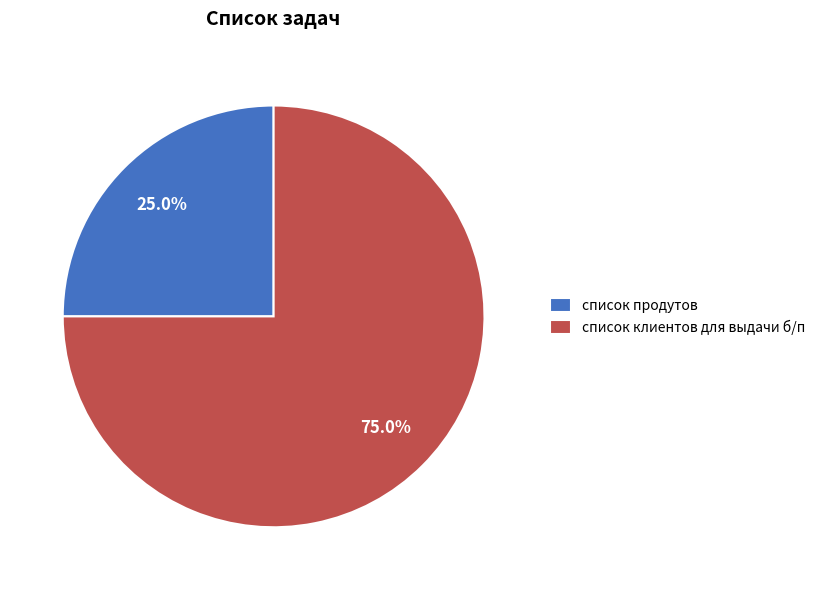

Count the number of slices in the pie.

2